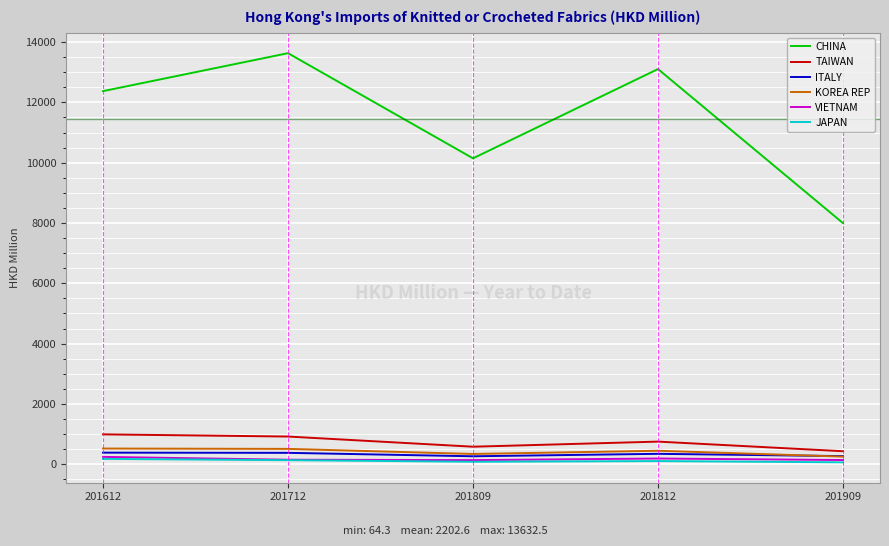

Which series has the largest range (max minus min)?

CHINA